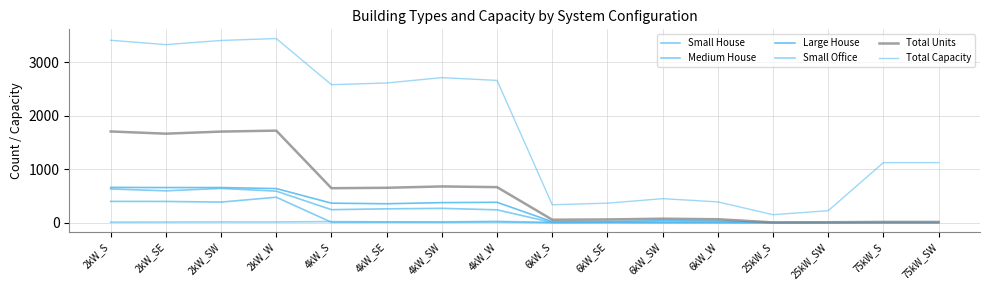

Is this an area chart (filled region under the line)?

No